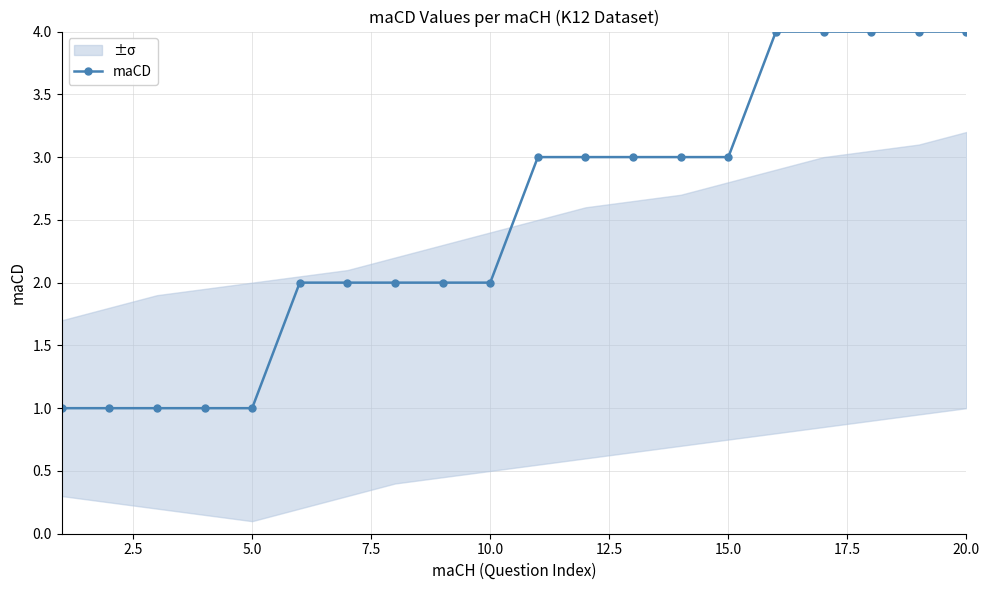

What is the highest value of the maCD series?

4